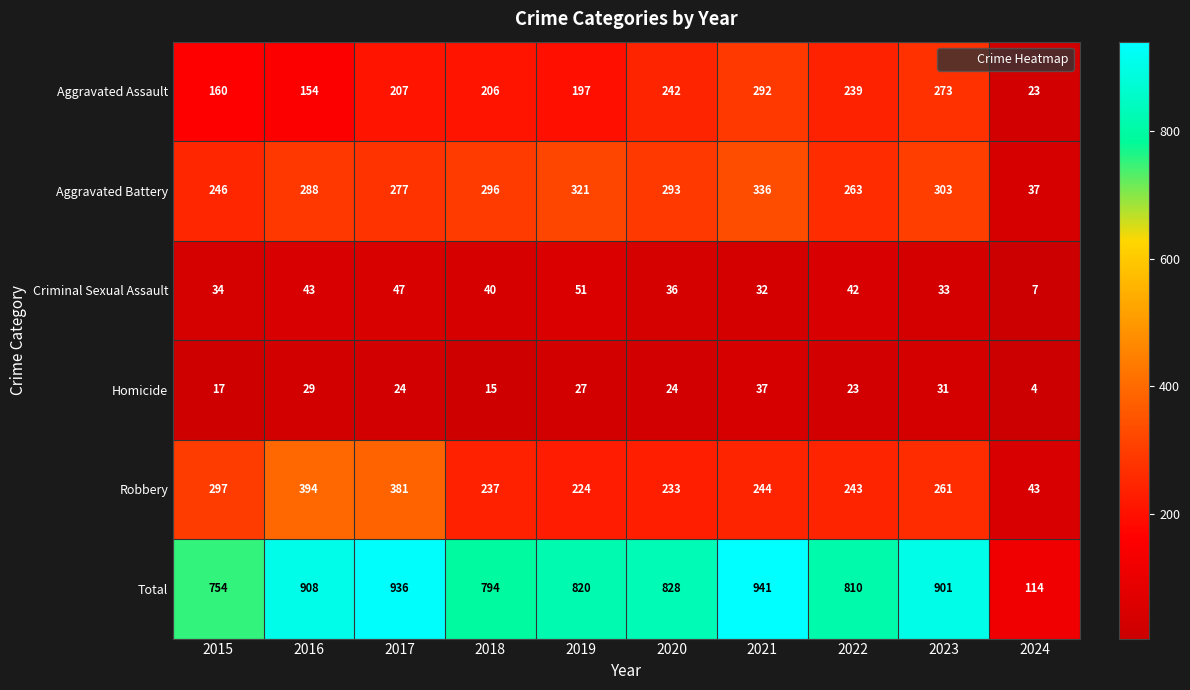

At which category is the sum across all series the highest?

2021